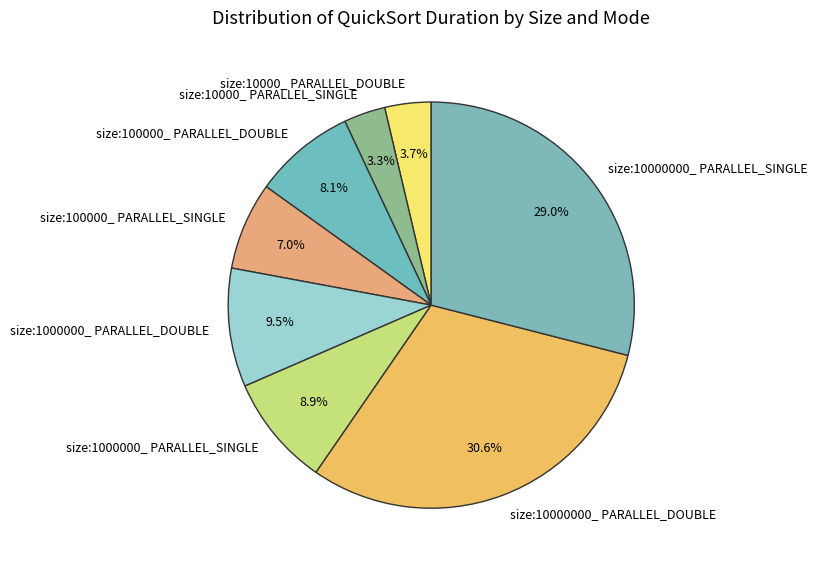

The size:10000000_ PARALLEL_DOUBLE slice represents 31% of the pie. True or false?

True